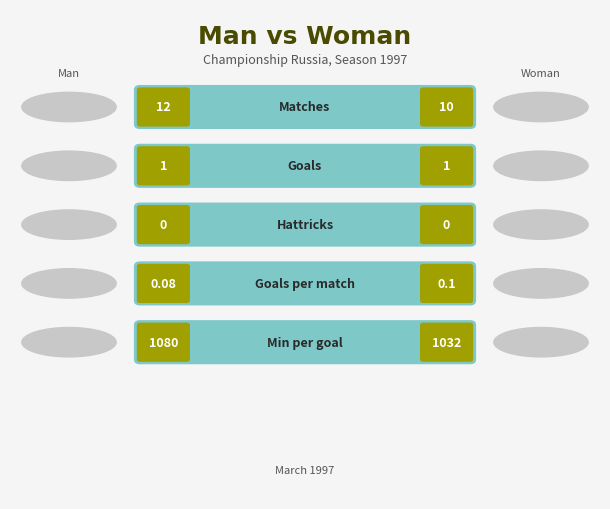

Reading left to right, list all the values displayed in this chart.

Left (Man): 0=12.0	1=1.0	2=0.0	3=0.1	4=1080.0
Right (Woman): 0=10.0	1=1.0	2=0.0	3=0.1	4=1032.0